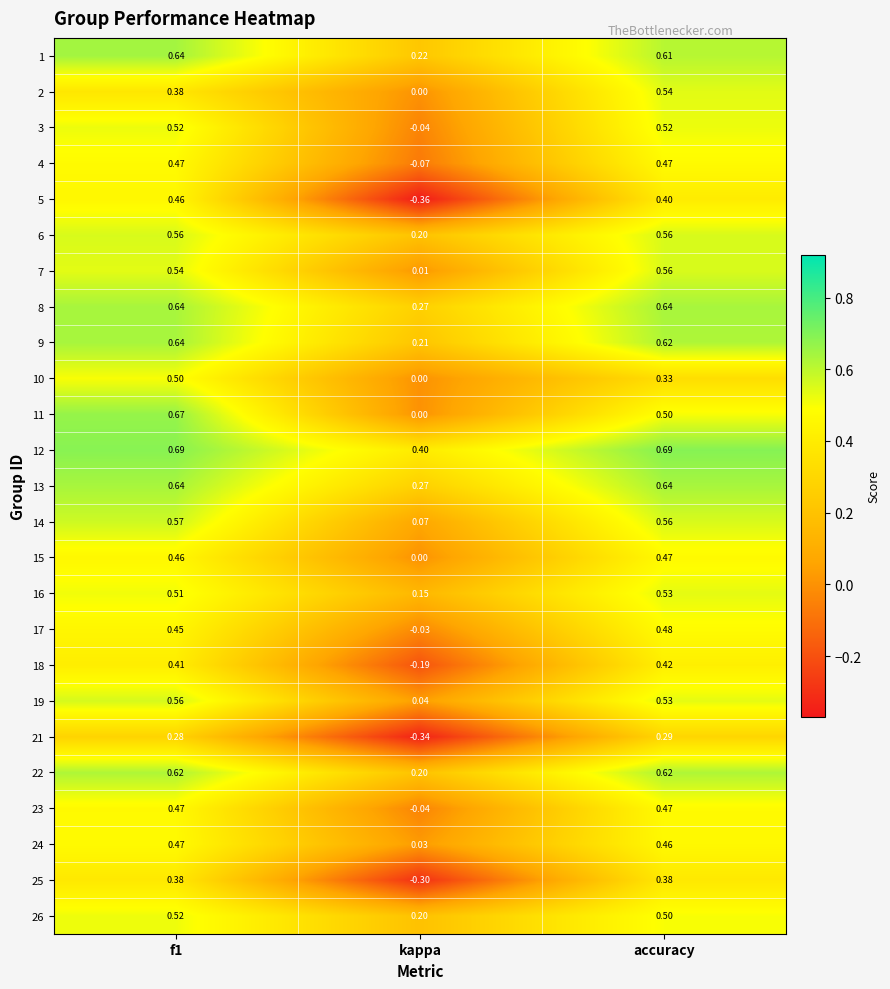

Which category has the highest value in the 2 series?

accuracy